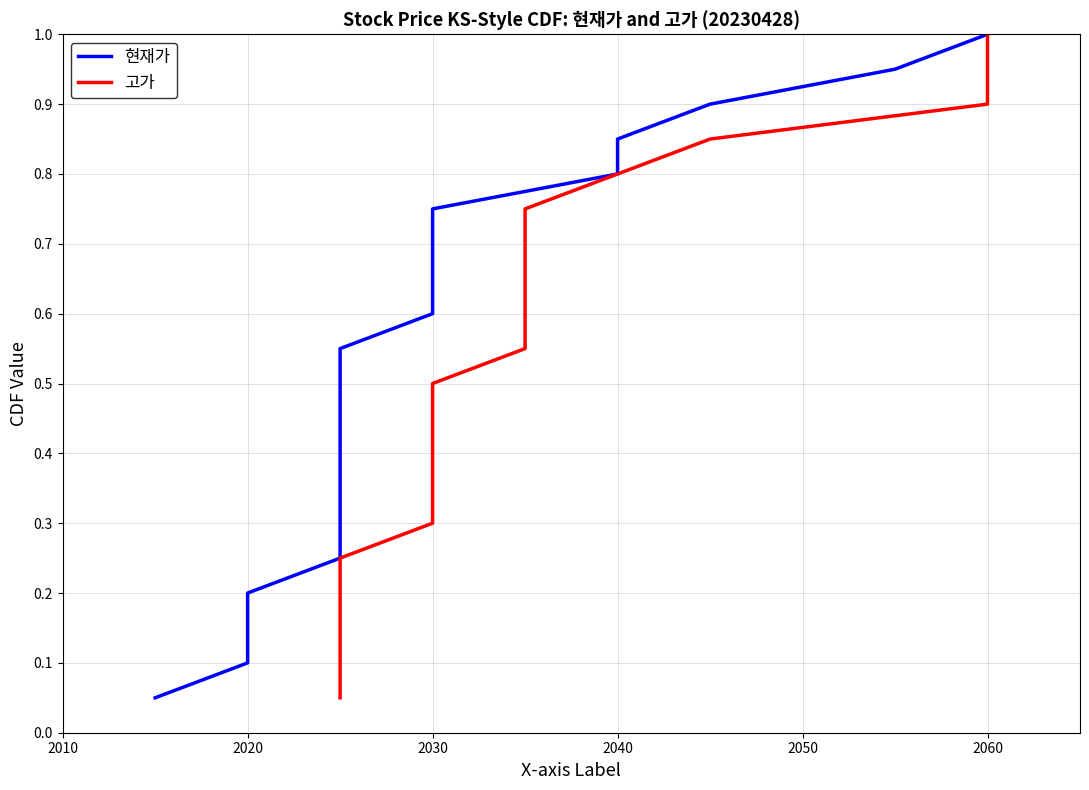

Which series changed the most between 2040 and 2060?

현재가